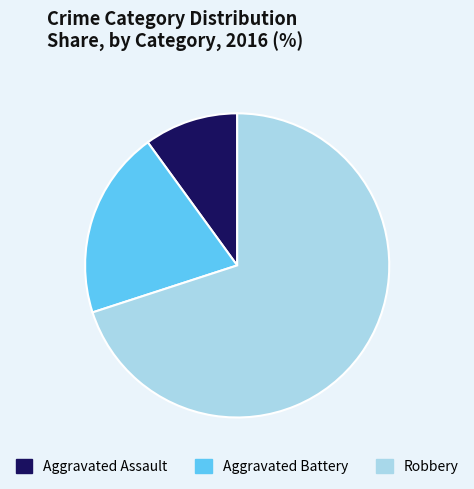

The Aggravated Assault slice represents 21% of the pie. True or false?

False